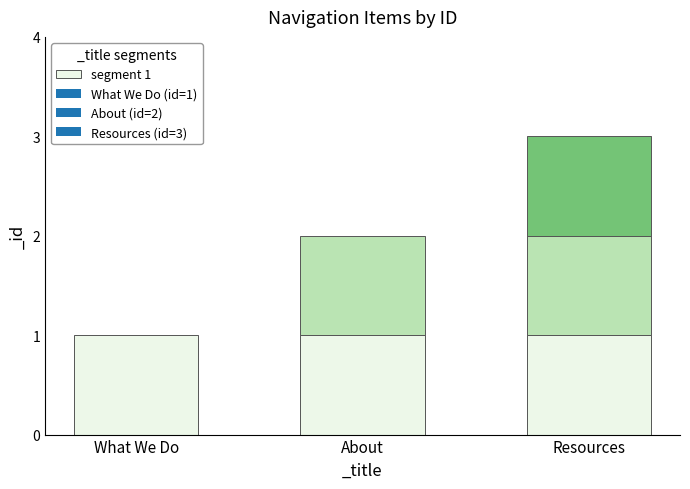

Reading left to right, list all the values displayed in this chart.

What We Do=1	About=2	Resources=3